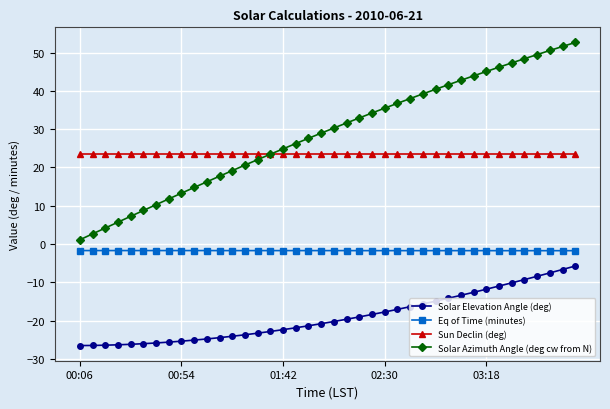

What is the average value of the Solar Azimuth Angle (deg cw from N) series?

28.6